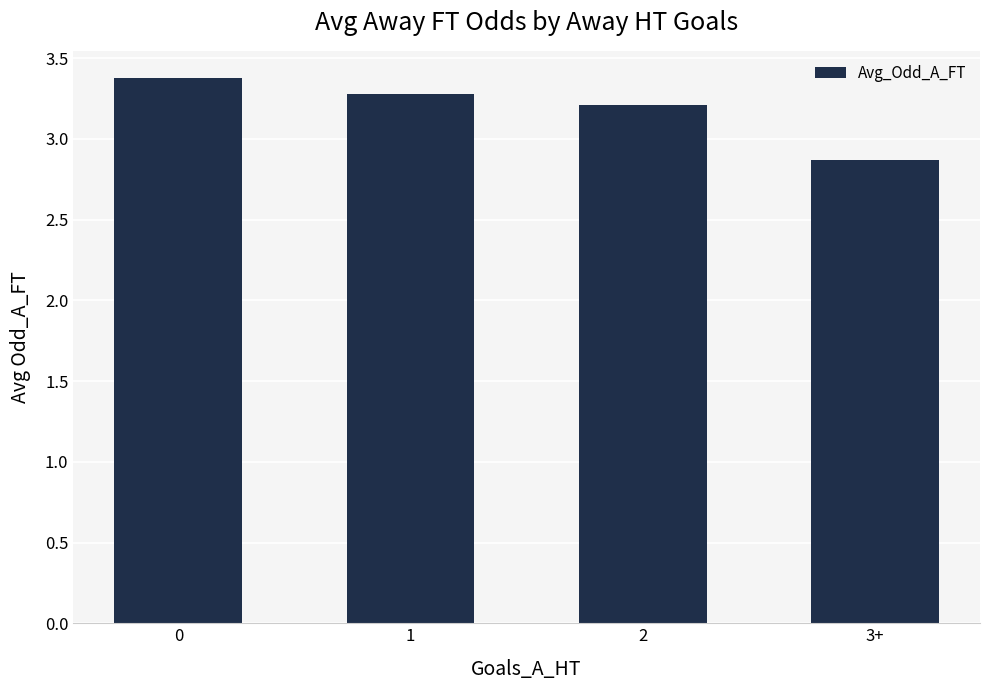

Does the chart contain stacked bars?

No